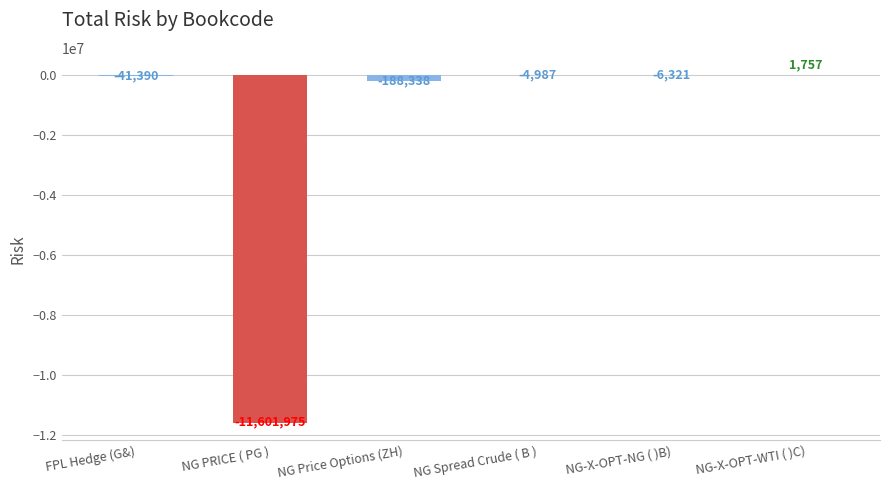

What value does the data have at NG PRICE ( PG ), to the nearest 100?

-11602000